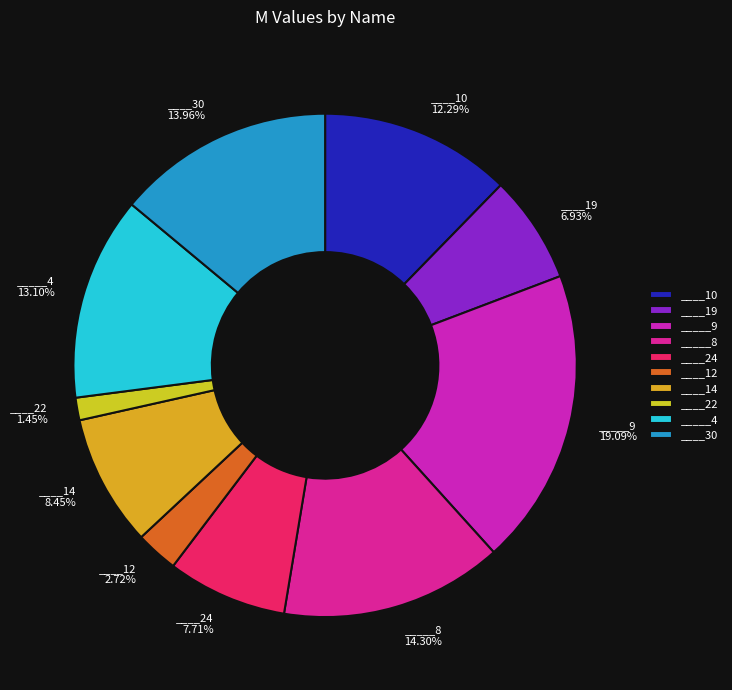

Does _____9 represent more than half of the total?

No